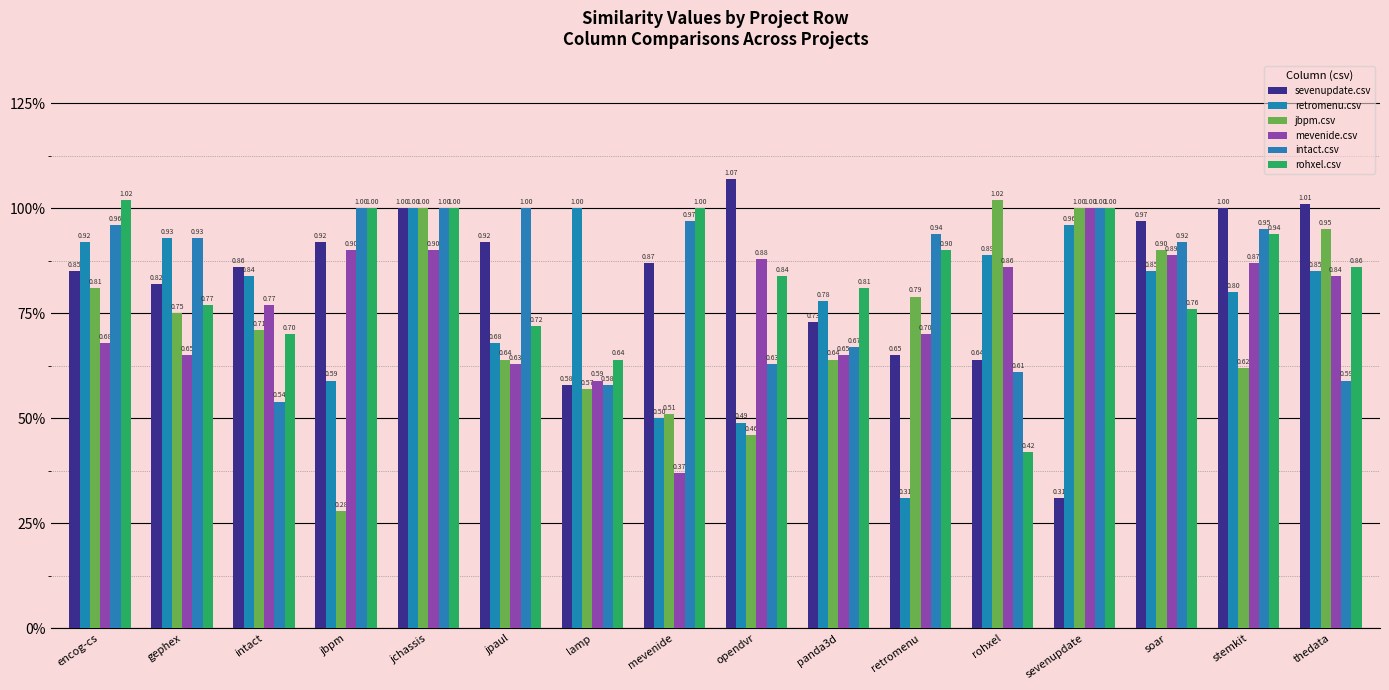

Does the chart contain stacked bars?

No